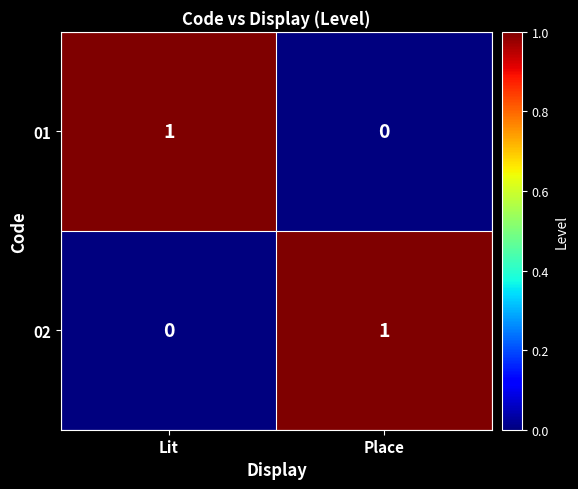

How many series are shown in this chart?

2